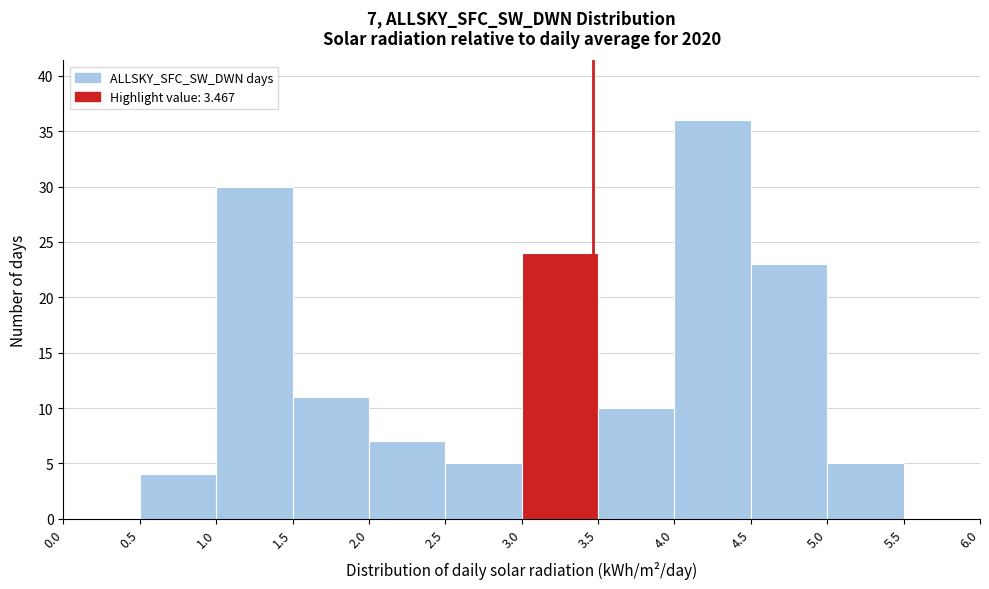

Which range on the x-axis has the tallest bar?

4.0 to 4.5